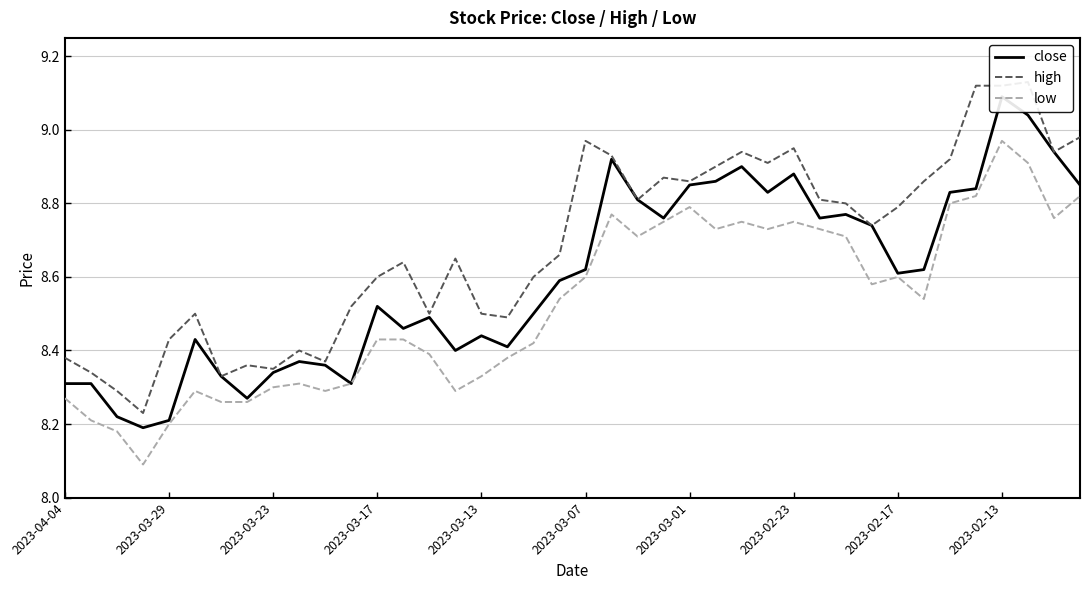

True or false: close has more than 2 interior local peaks.

True